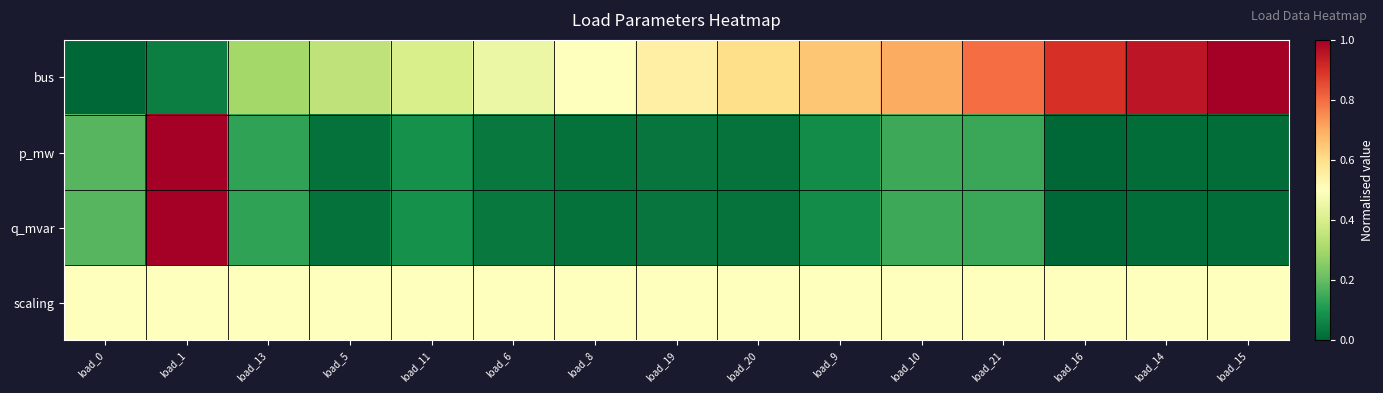

What is the total value across all series at load_8?

1.0